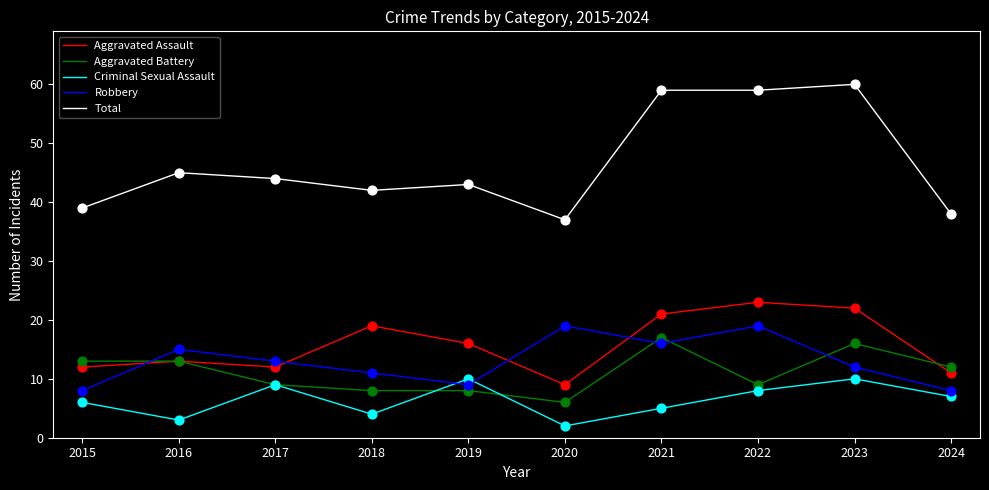

What are all the series names shown in the legend?

Aggravated Assault, Aggravated Battery, Criminal Sexual Assault, Robbery, Total